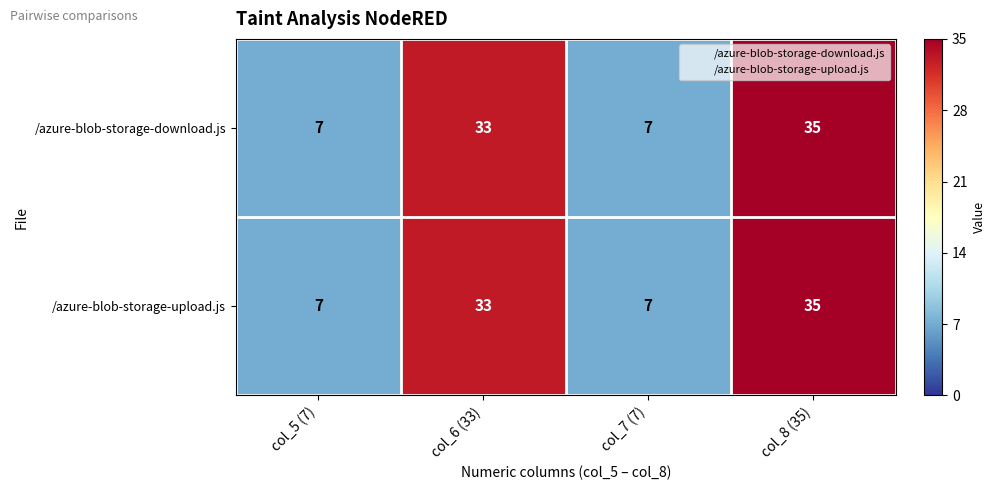

What is the difference between the /azure-blob-storage-download.js values at col_7 (7) and col_8 (35)?

28